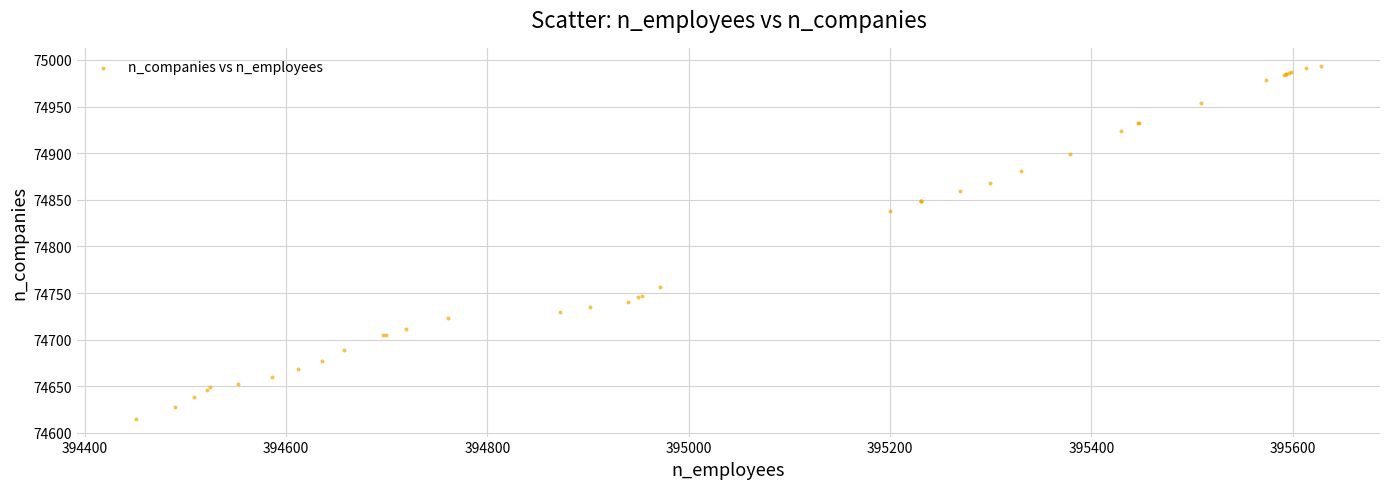

What Y value in the scatter plot is closest to 74804?

74838